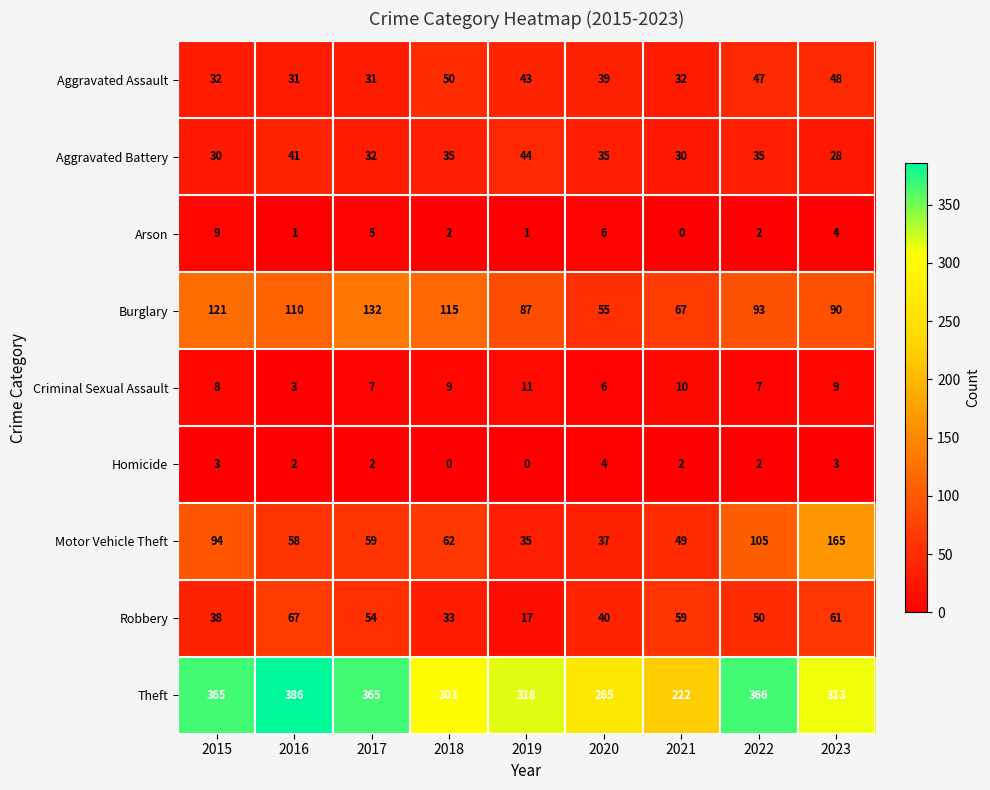

What is the difference between the second highest and second lowest values in the Motor Vehicle Theft series?

68